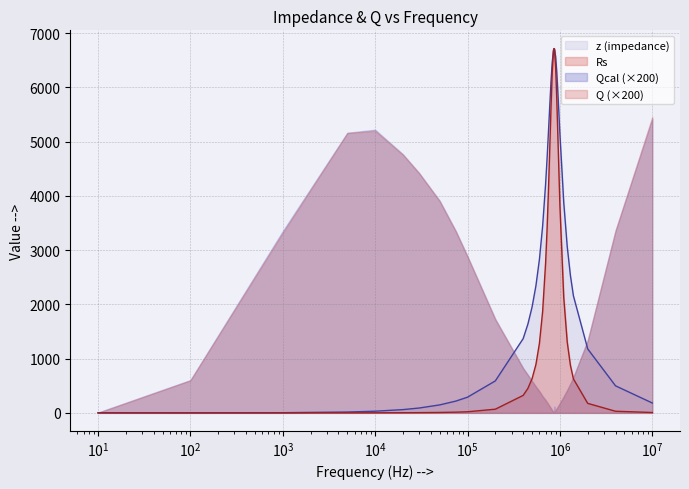

Which series has the largest total across all categories?

z (impedance)